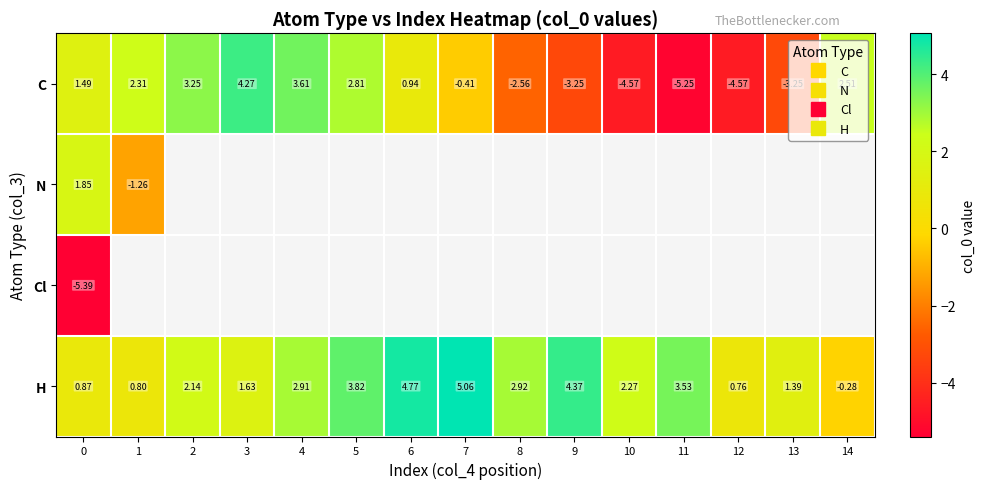

The value of row_0 at 6 is 1.6. True or false?

False